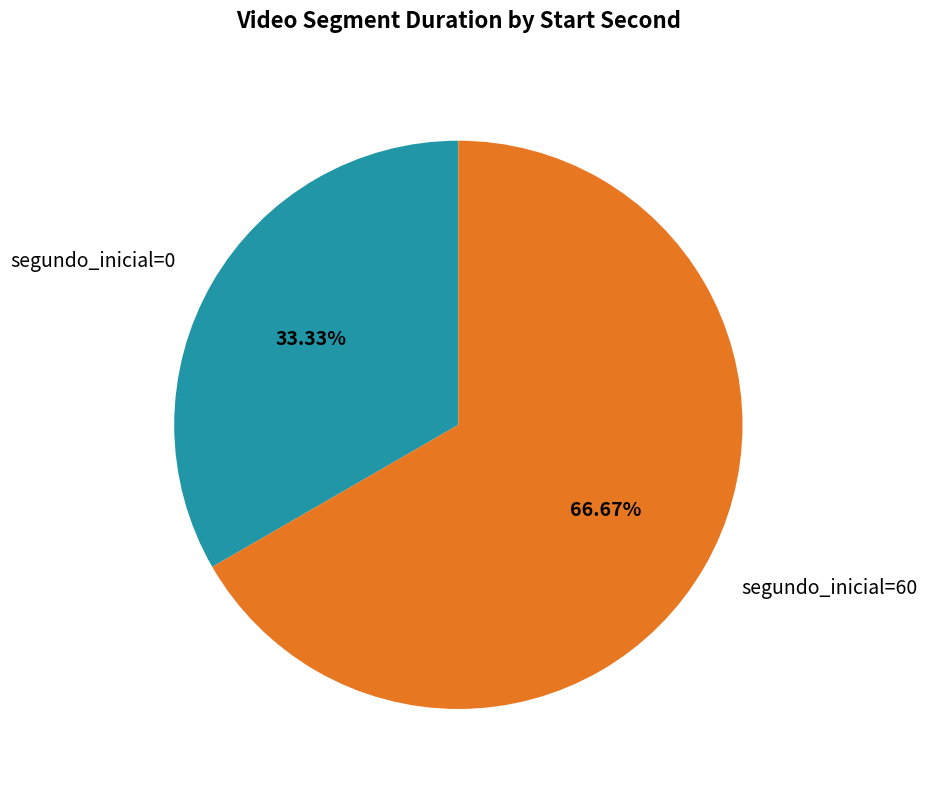

Rank the categories by value from highest to lowest.

segundo_inicial=60, segundo_inicial=0